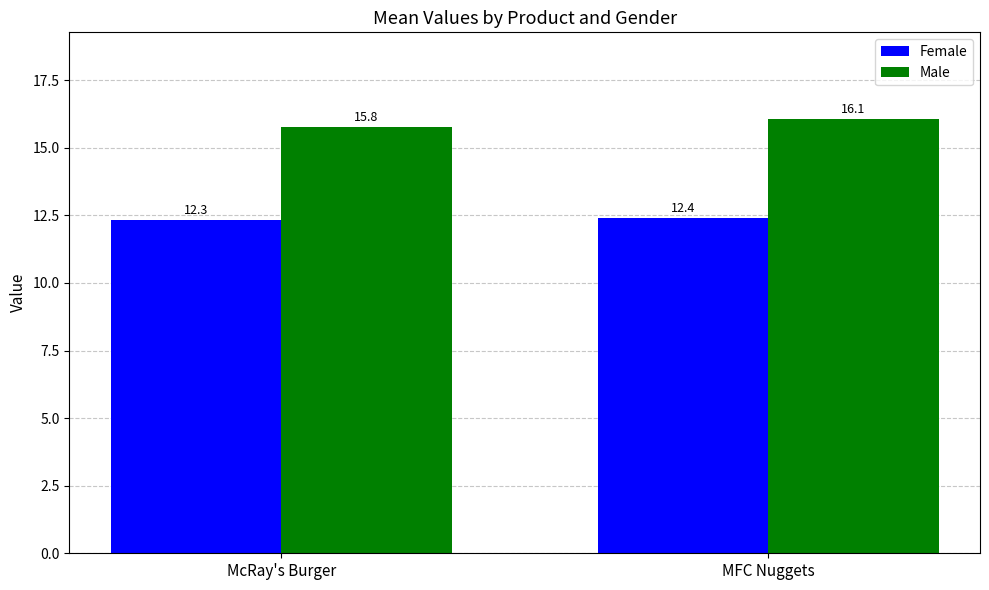

The value of Male at MFC Nuggets is 8.5. True or false?

False